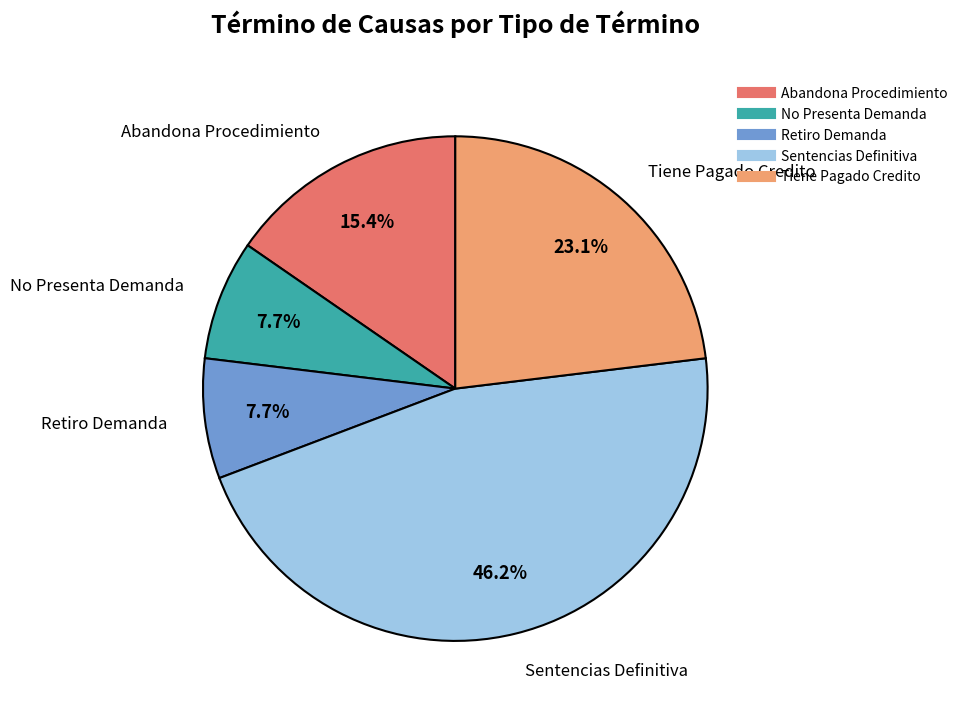

To the nearest percent, what is the difference between the Retiro Demanda and Sentencias Definitiva slice percentages?

38%